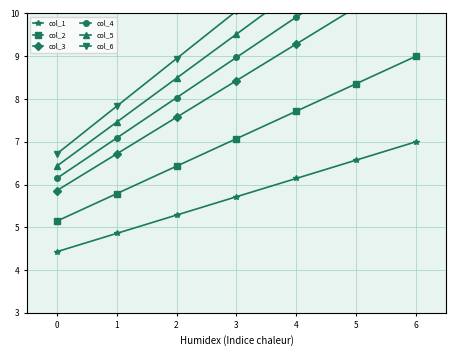

True or false: col_4 and col_6 cross at least once.

False